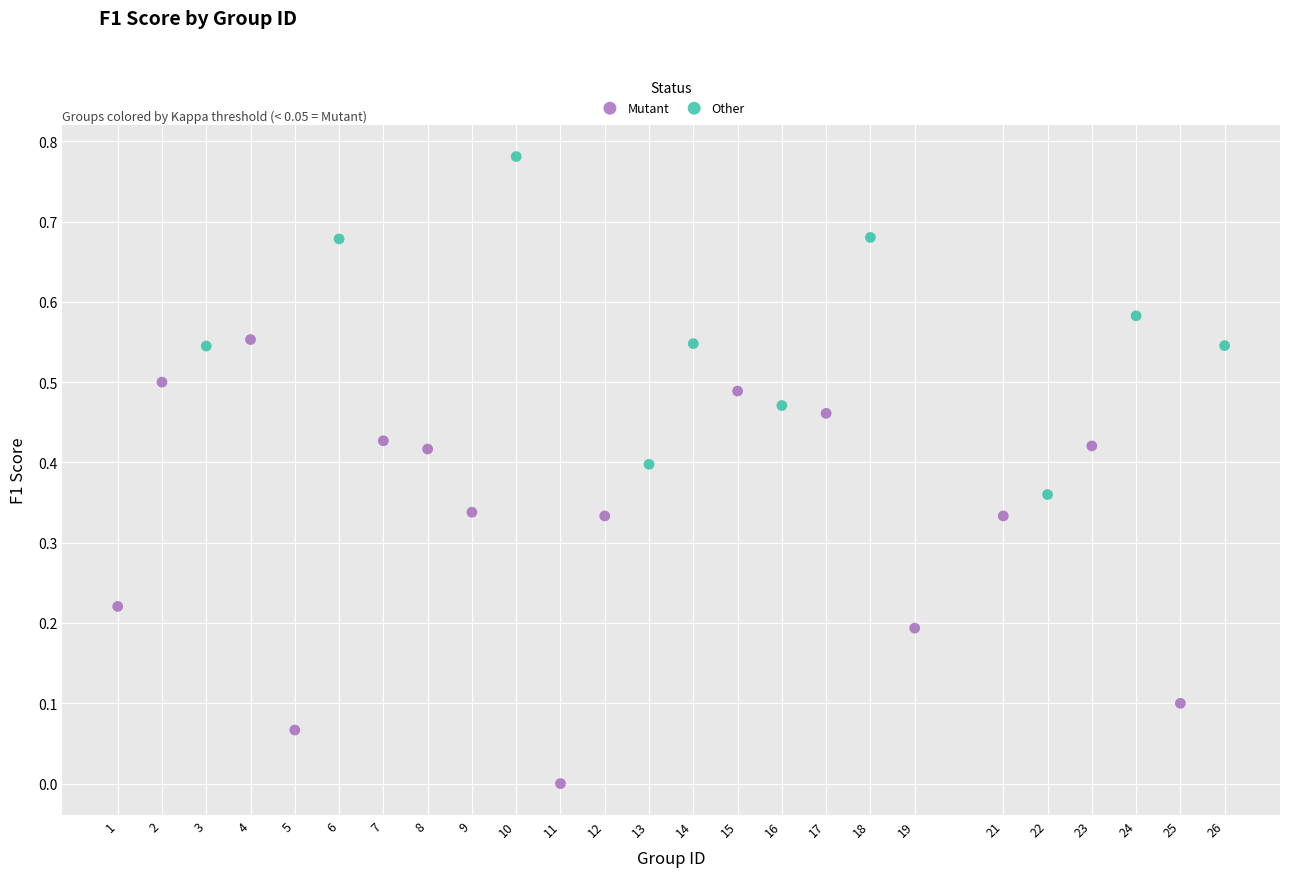

Which series contains the lowest Y value?

Mutant